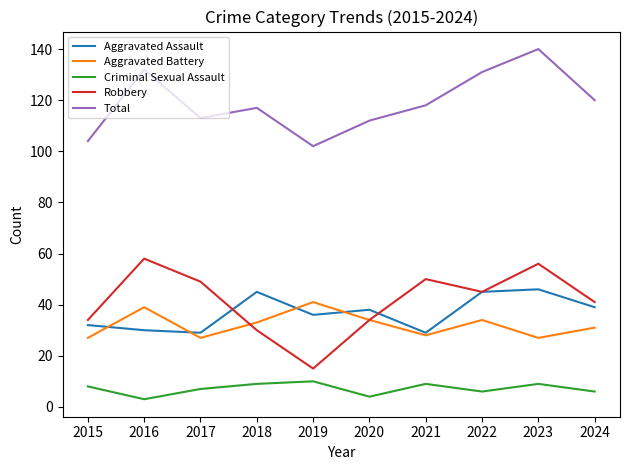

Does the chart have visible grid lines?

No